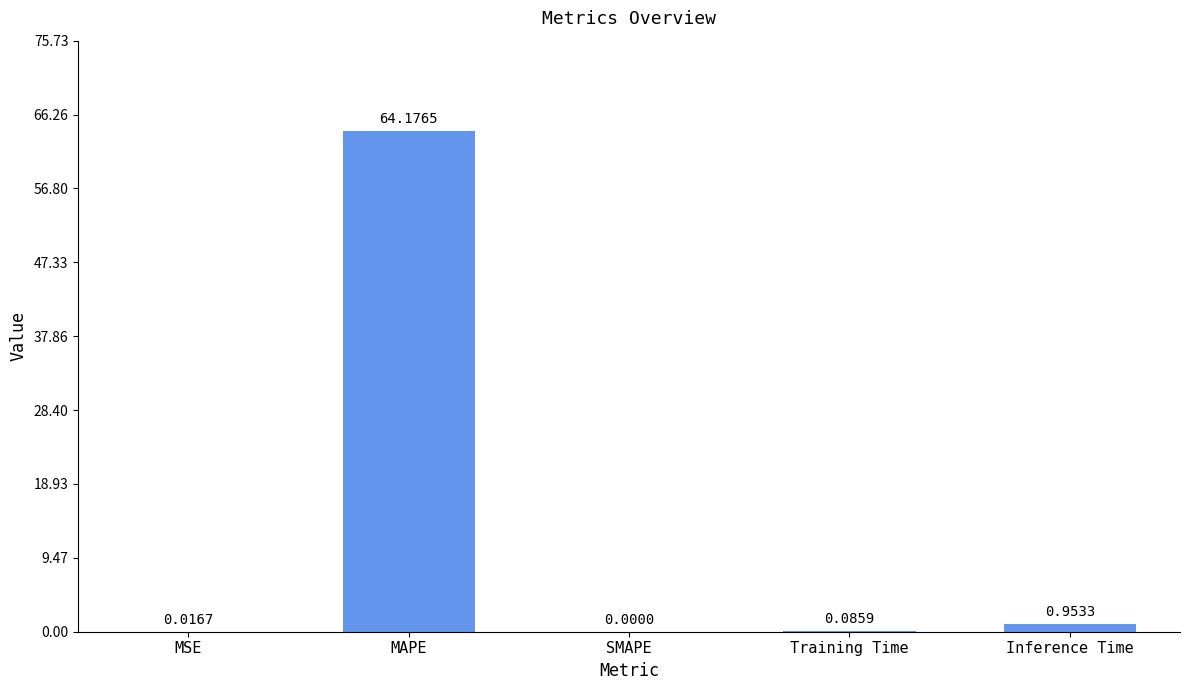

Which has a higher value, Inference Time or SMAPE?

Inference Time